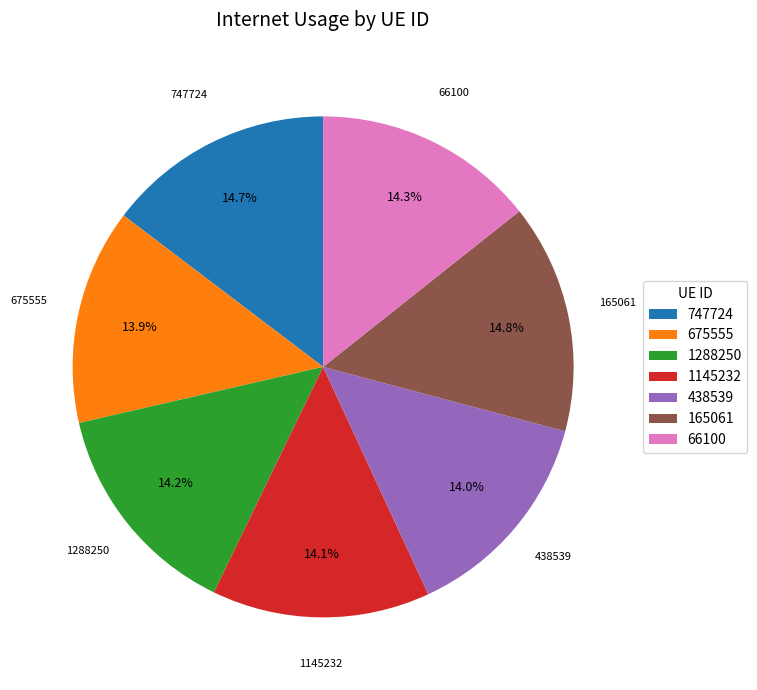

Is it true that 1145232 is 26% of the pie?

False